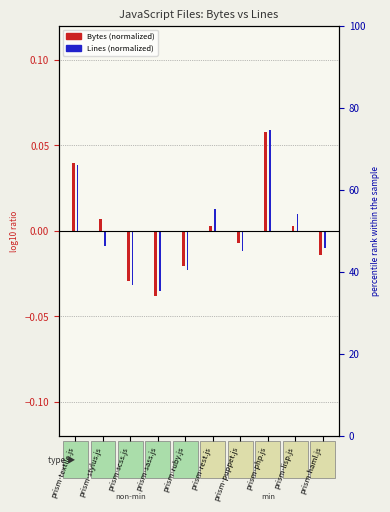

How many values in the Lines (normalized) series exceed 0?

4